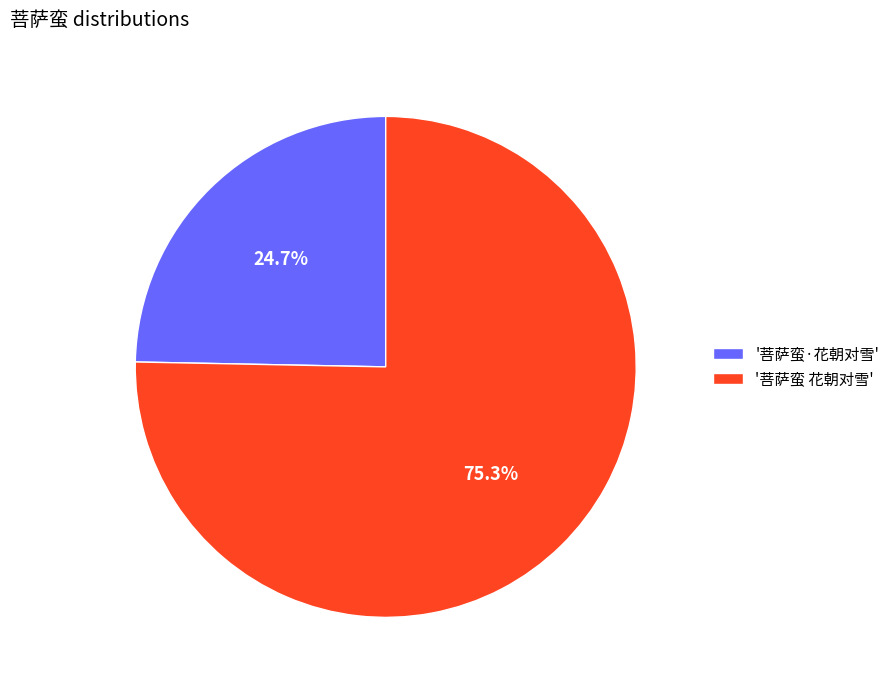

Is '菩萨蛮·花朝对雪' the majority of the pie?

No